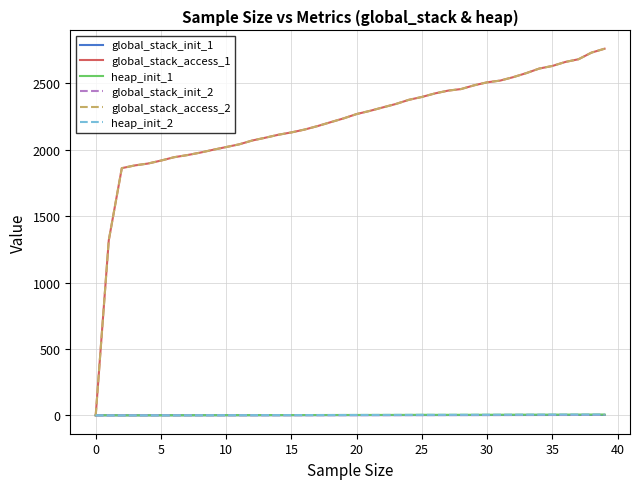

Which series has the widest spread of values?

global_stack_access_2